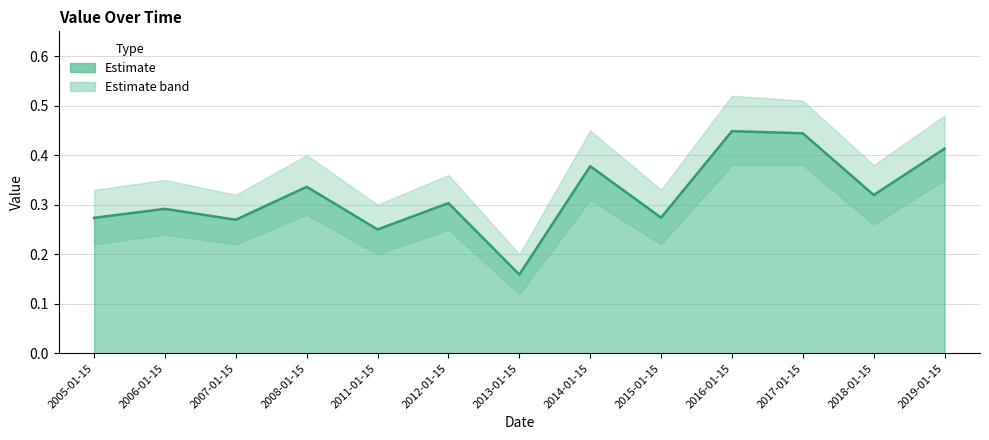

How many points are higher than both their immediate neighbors (excluding endpoints)?

5